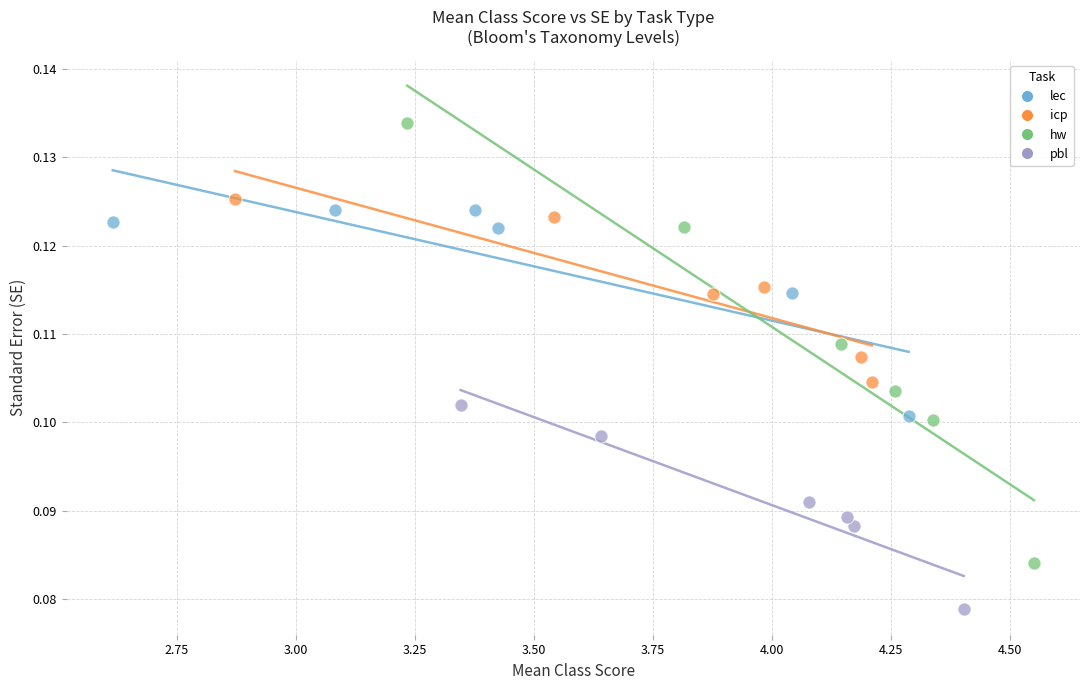

Which series reaches the maximum Y coordinate?

hw